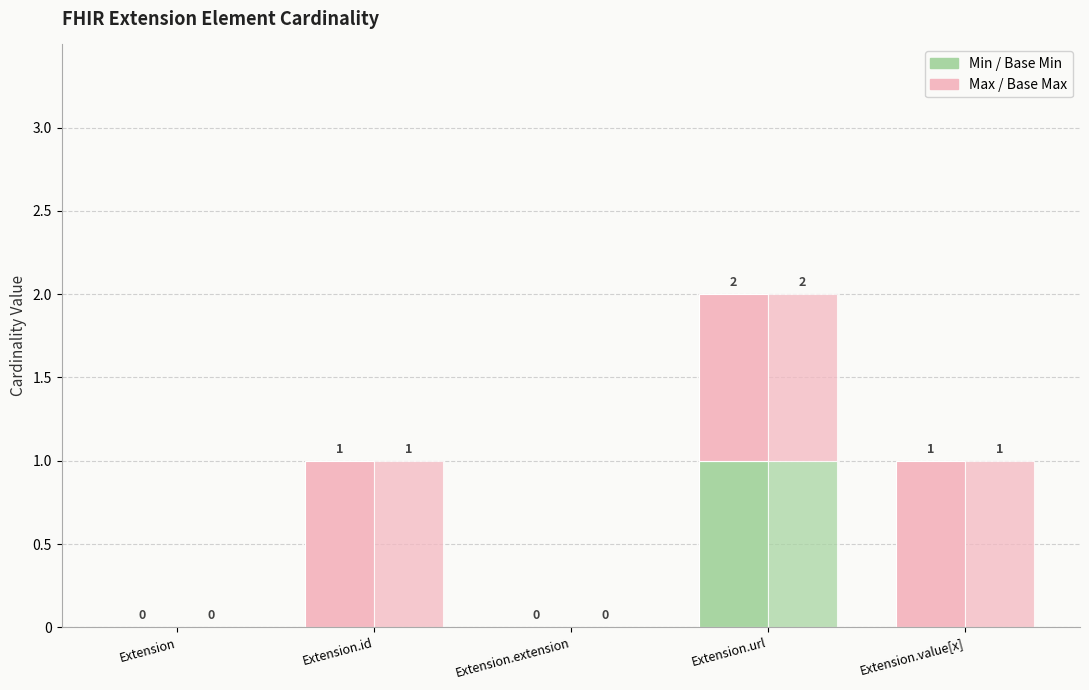

What is the difference between the maximum and minimum values in the Base Min series?

1